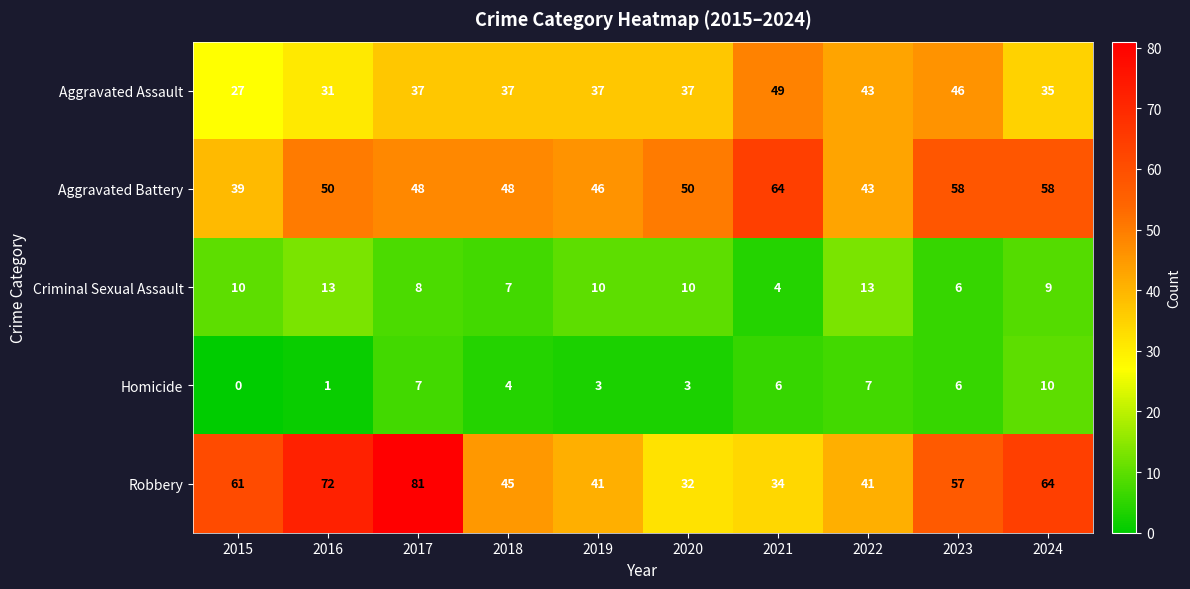

Is it true that Criminal Sexual Assault equals 13 at 2019?

False